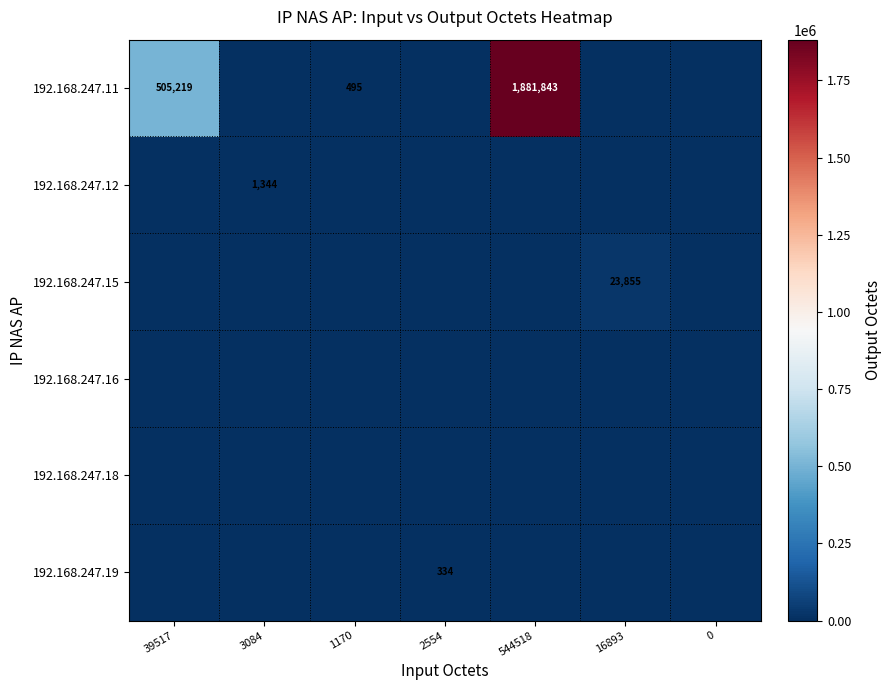

The 192.168.247.11 series shows 699587 at 39517. True or false?

False